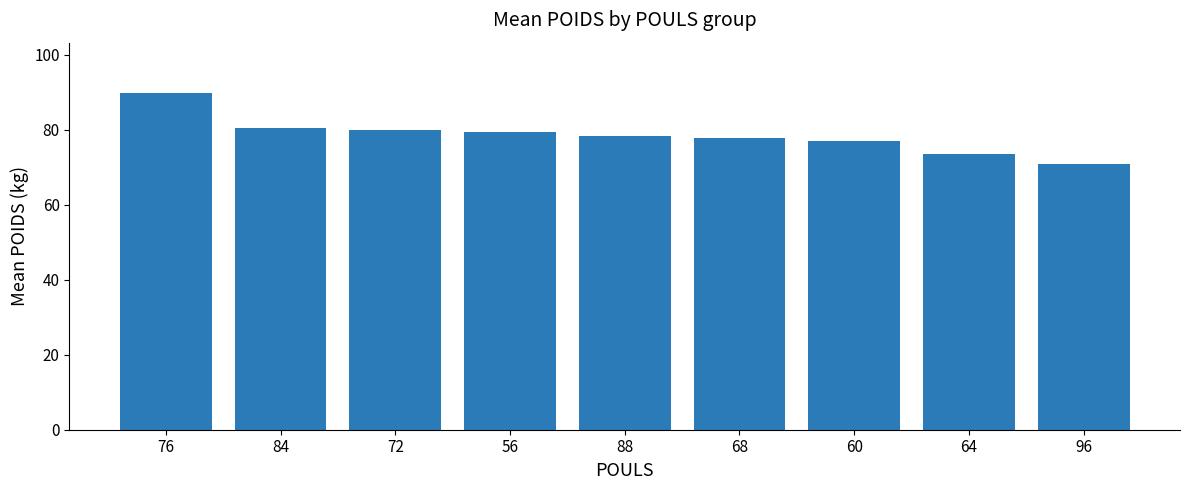

What is the sum of the values at 60 and 76?

166.7